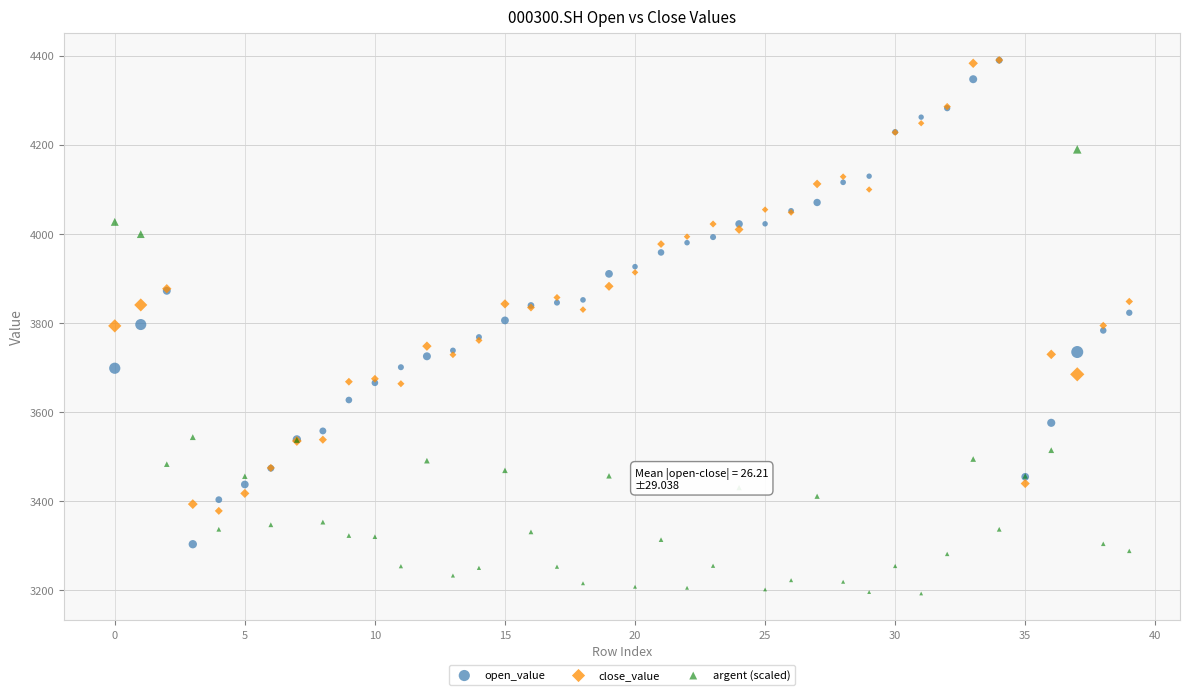

What are all the series names shown in the legend?

open_value, close_value, argent (scaled)